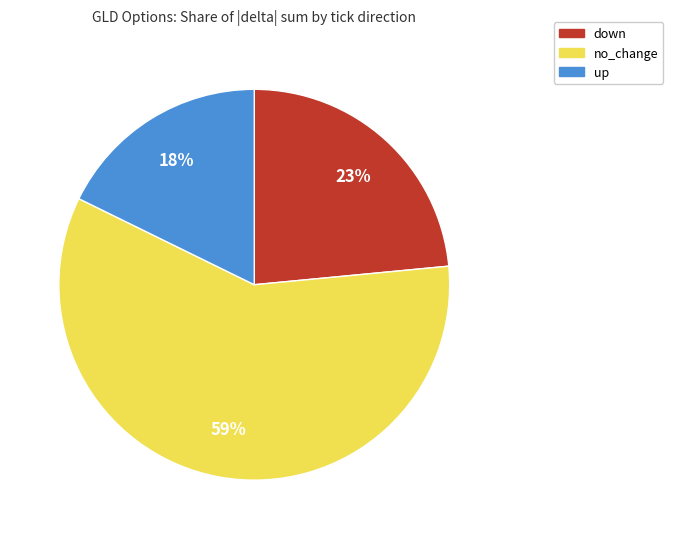

Is it true that down is 3% of the pie?

False